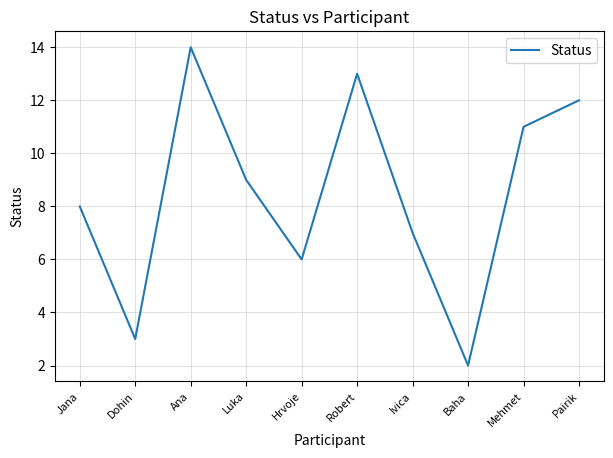

Approximately how many times larger is the value at Ivica compared to Dohin?

2.3